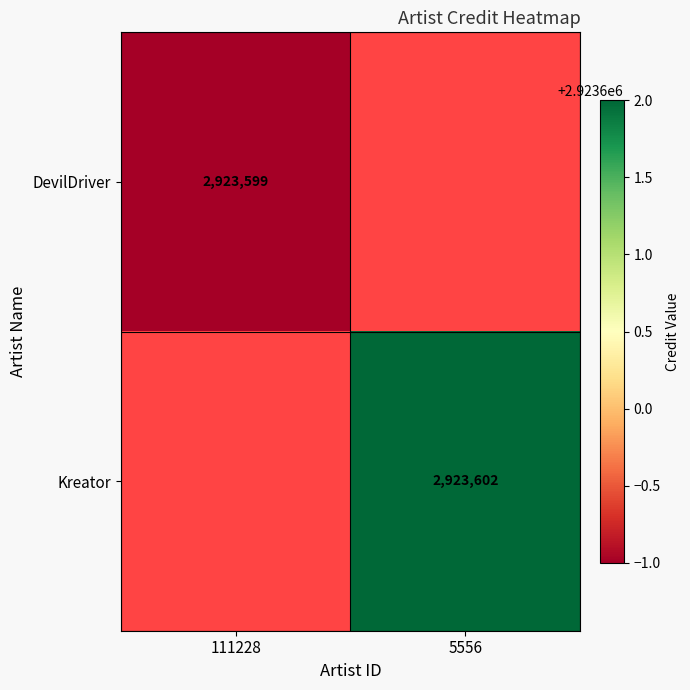

Between 111228 and 5556, which is larger?

5556